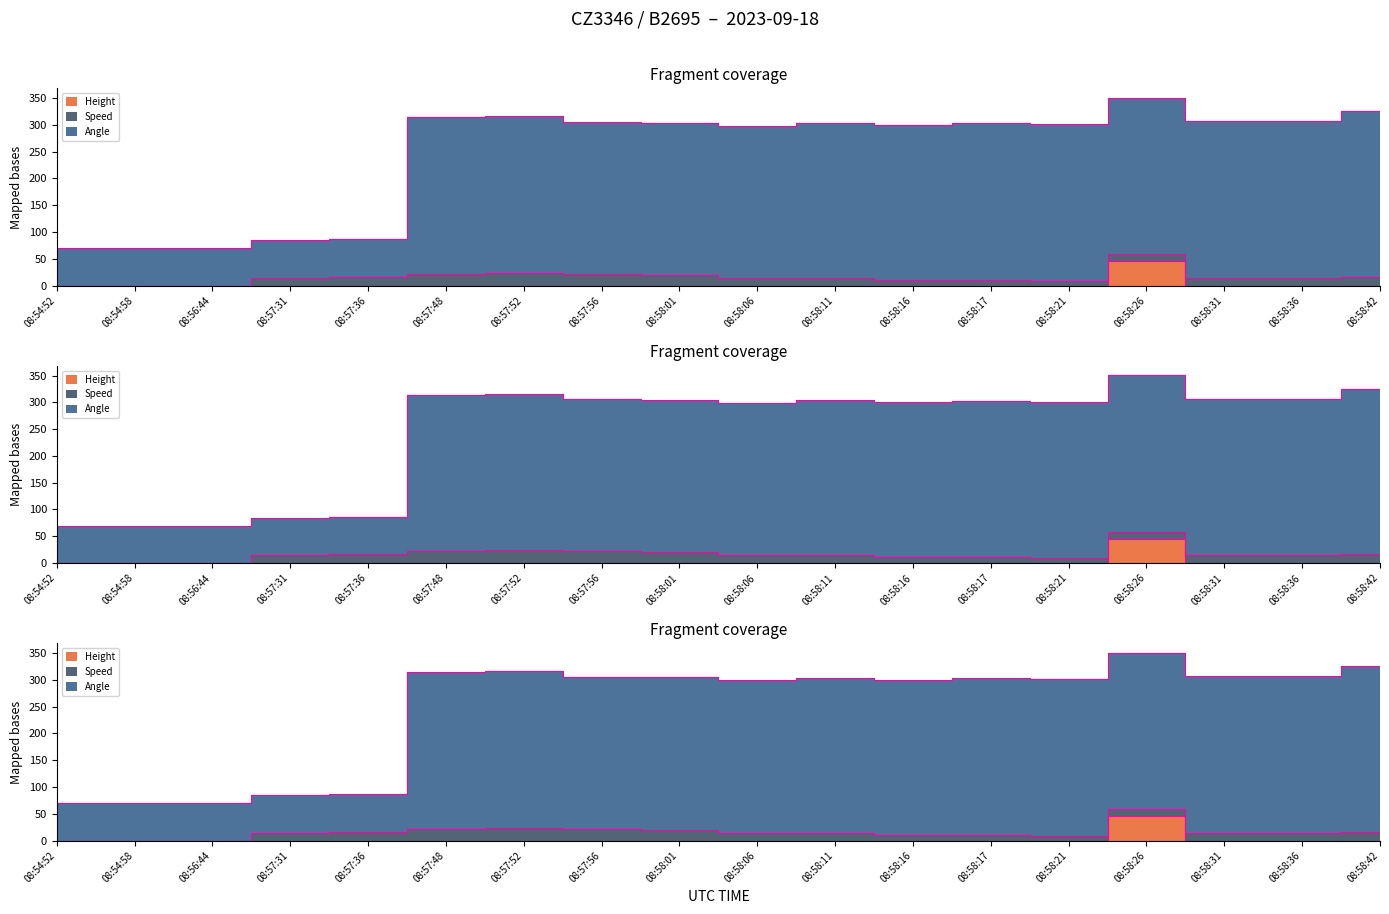

At which category does Angle reach its first local peak?

08:57:52